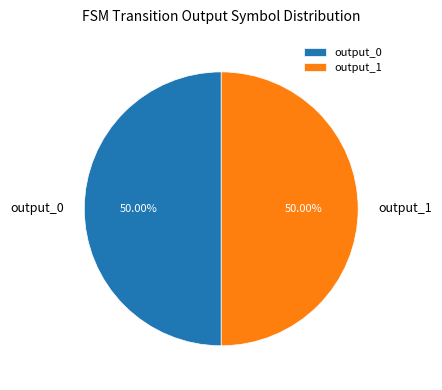

Approximately how many times larger is the value at output_1 compared to output_0?

1.0